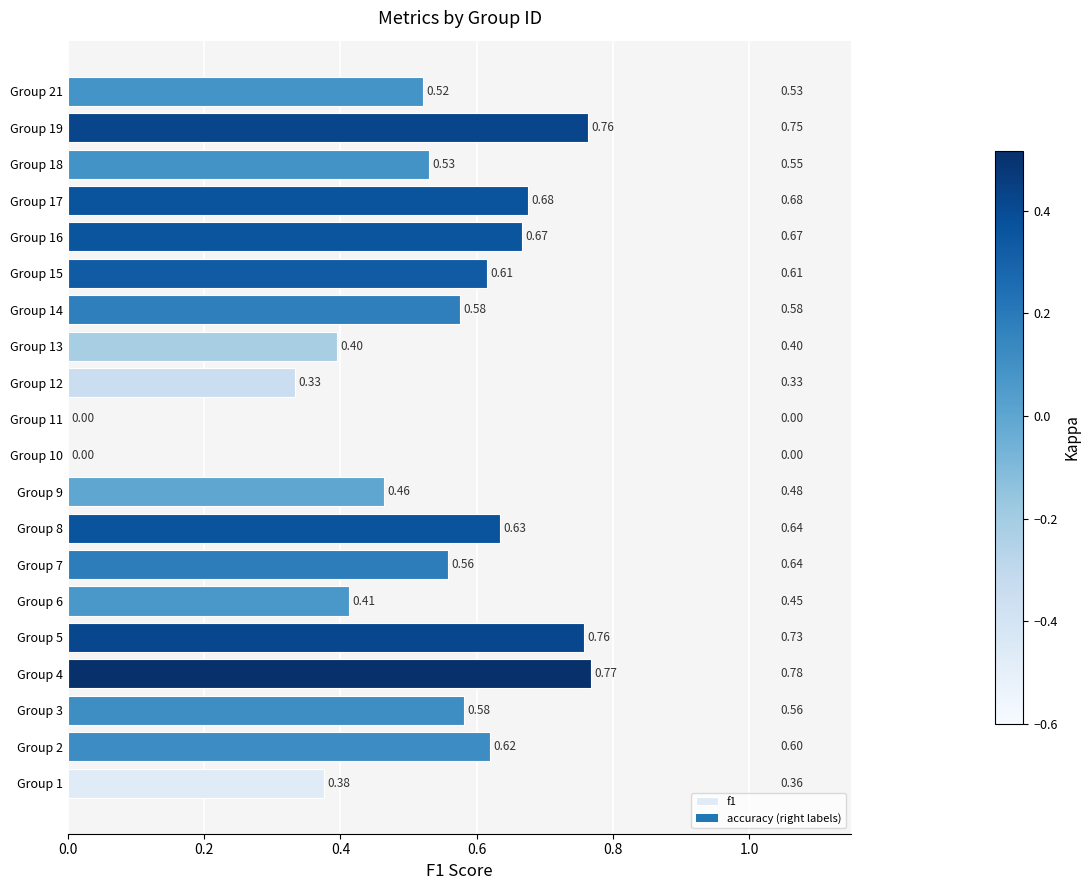

What is the change in value from Group 1 to Group 14?

+0.2